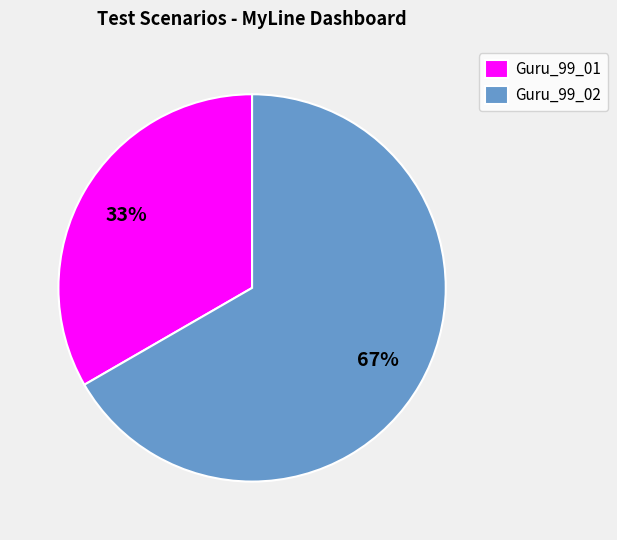

How many slices are in this pie chart?

2